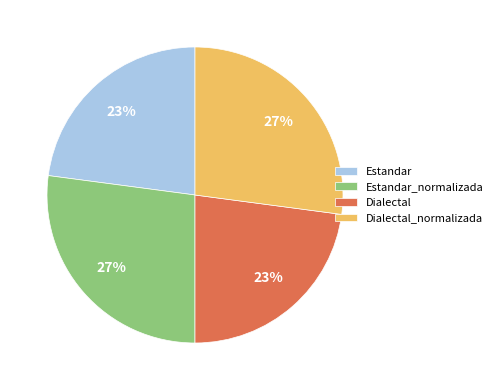

To the nearest percent, what portion does Dialectal_normalizada represent?

27%